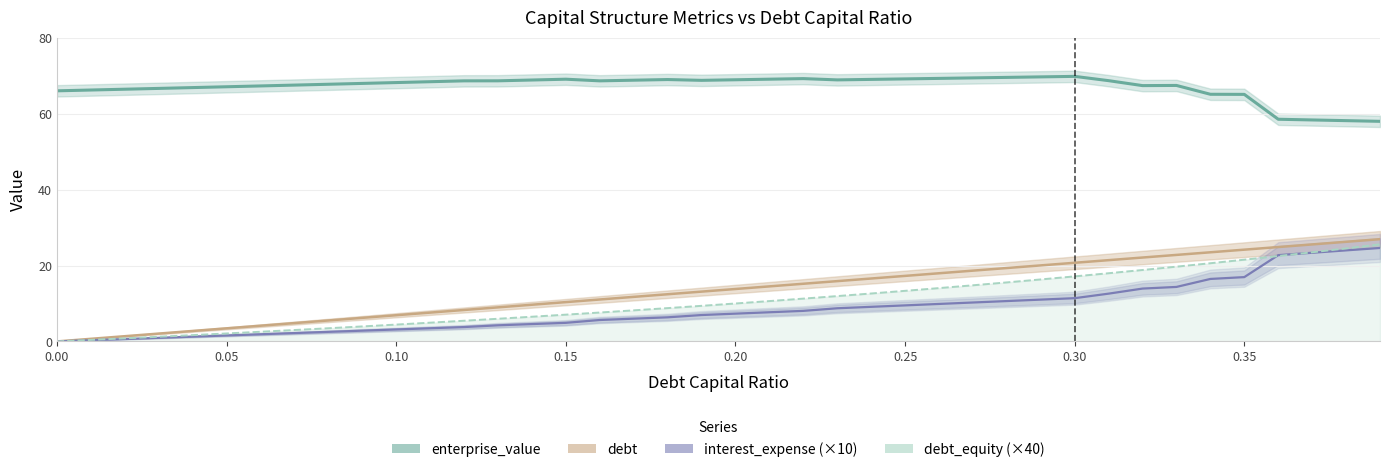

What is the difference between the enterprise_value values at 0.30 and 0.15?

0.7